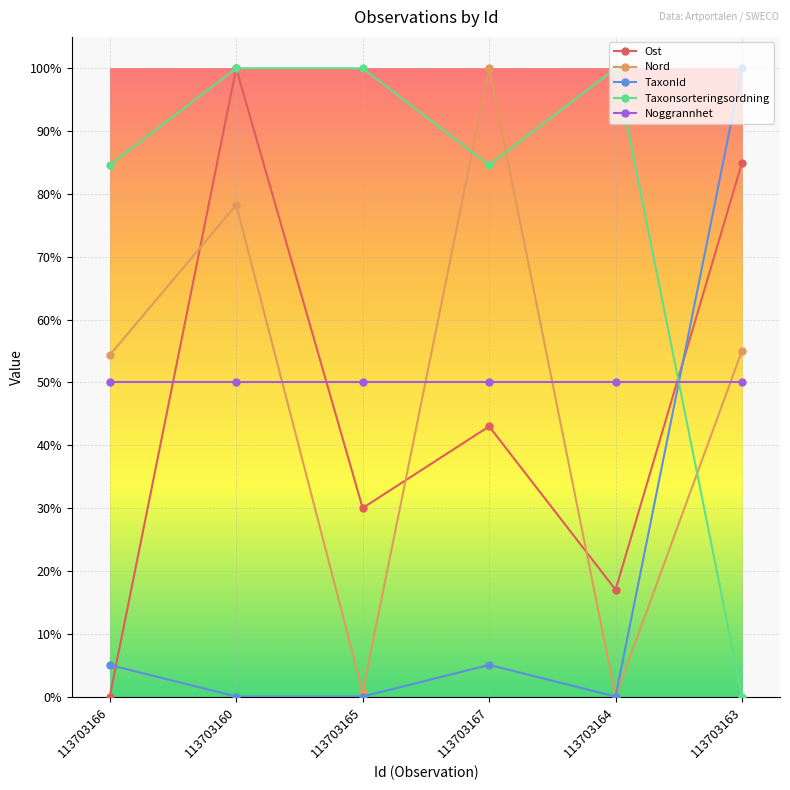

What is the highest value of the Nord series?

1.0